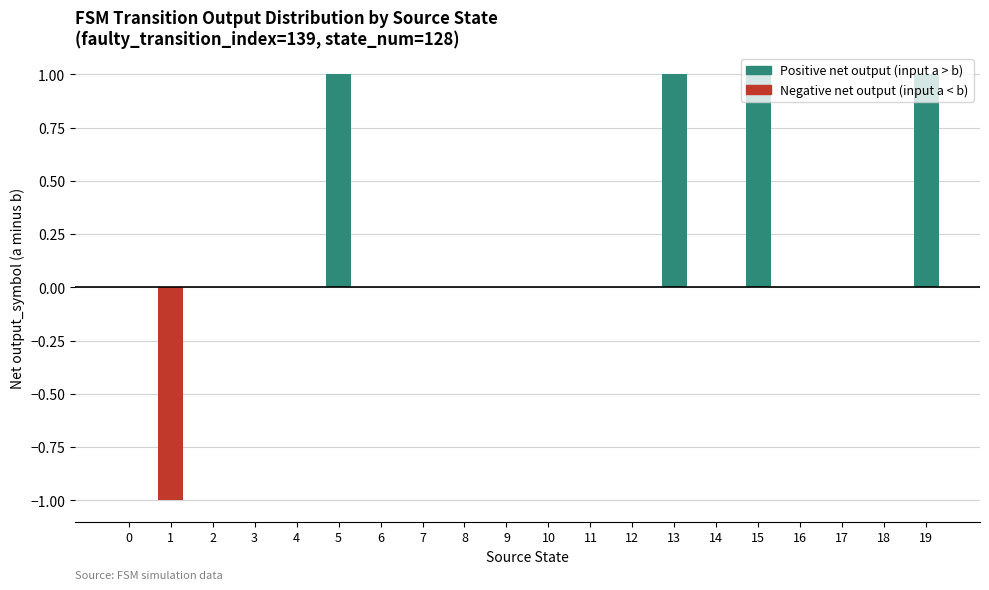

Is it true that the value at 16 is 0?

True